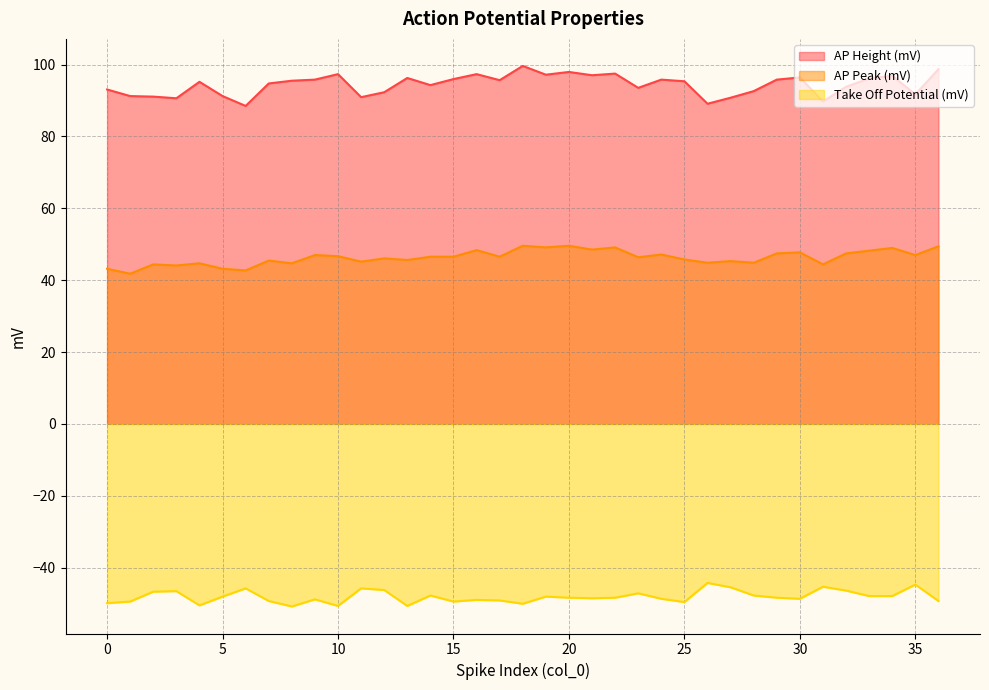

At which label does Take Off Potential (mV) reach its peak?

26